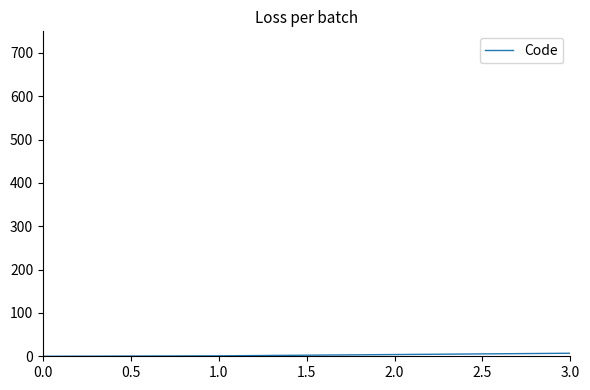

Is it true that the value at 0.0 is 0?

True